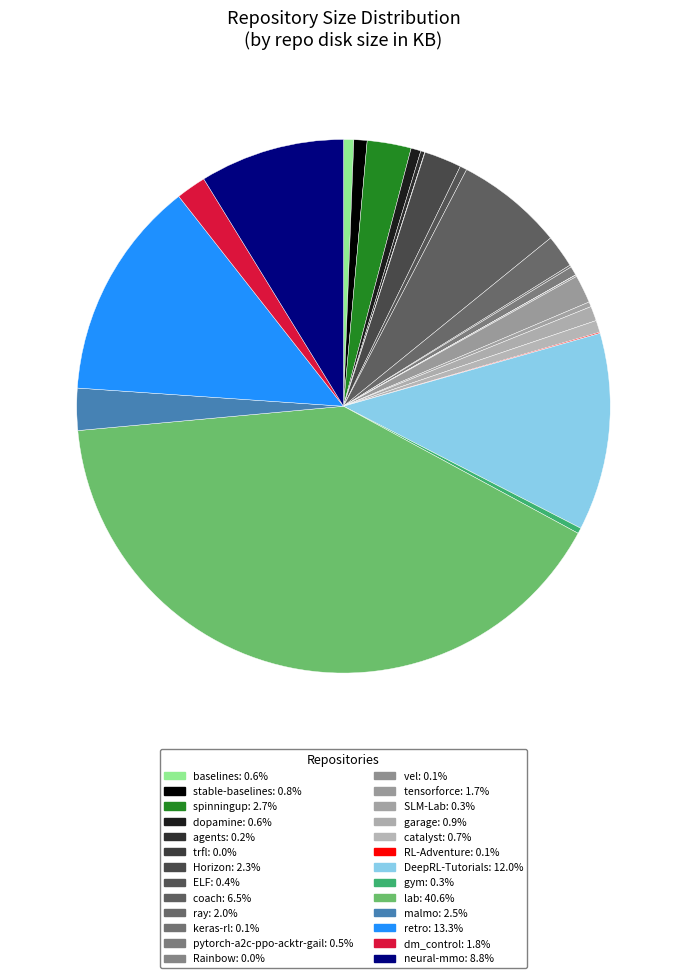

True or false: malmo accounts for 3% of the total.

True